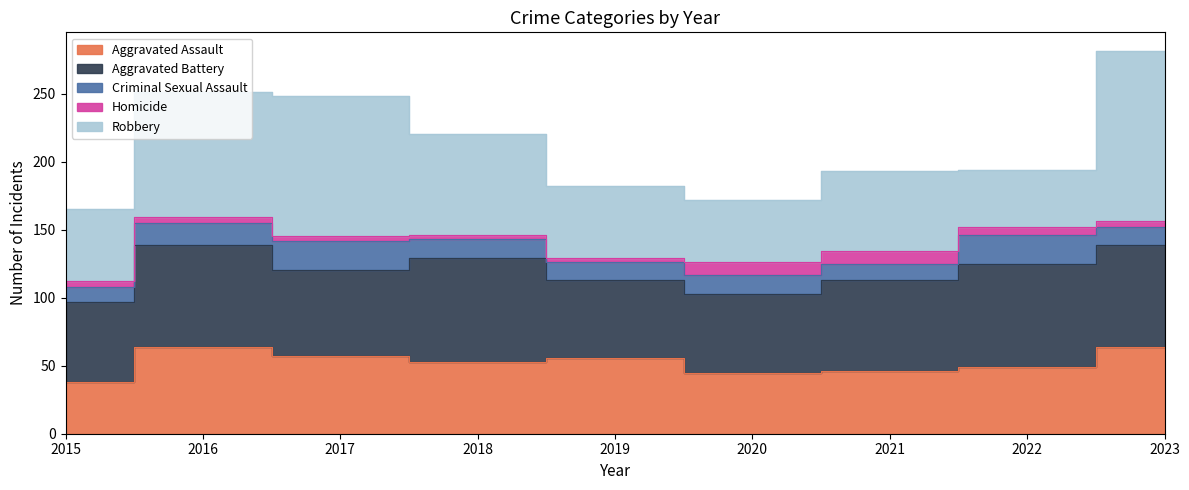

How many interior local valleys does the Aggravated Battery series have?

2